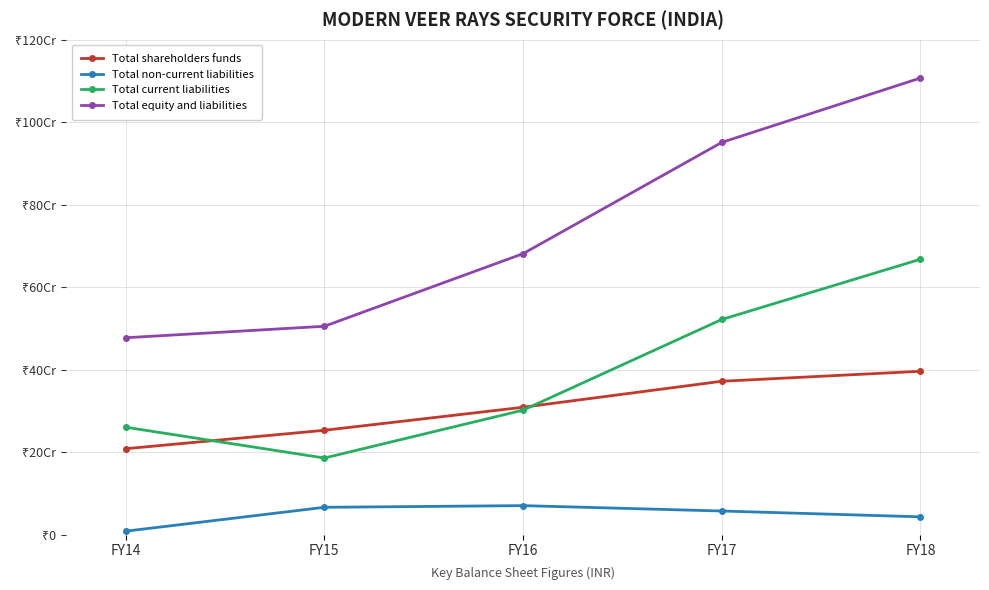

Reading right to left, what are all the values shown in this chart?

Total shareholders funds: FY18=396144273	FY17=371950025	FY16=308917543	FY15=253068759	FY14=208409523
Total non-current liabilities: FY18=43250950	FY17=57385309	FY16=70421801	FY15=66372692	FY14=8467190
Total current liabilities: FY18=667706979	FY17=521702345	FY16=301931714	FY15=185827057	FY14=260563683
Total equity and liabilities: FY18=1107102202	FY17=951037679	FY16=681271058	FY15=505268508	FY14=477440396